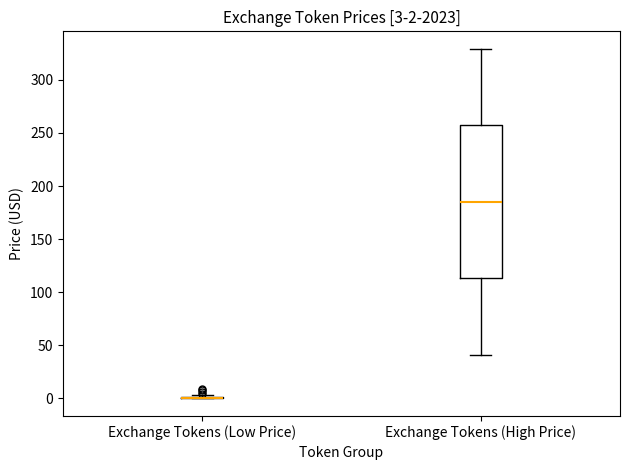

Which box is the tallest, from its lower edge to its upper edge?

Exchange Tokens (High Price)